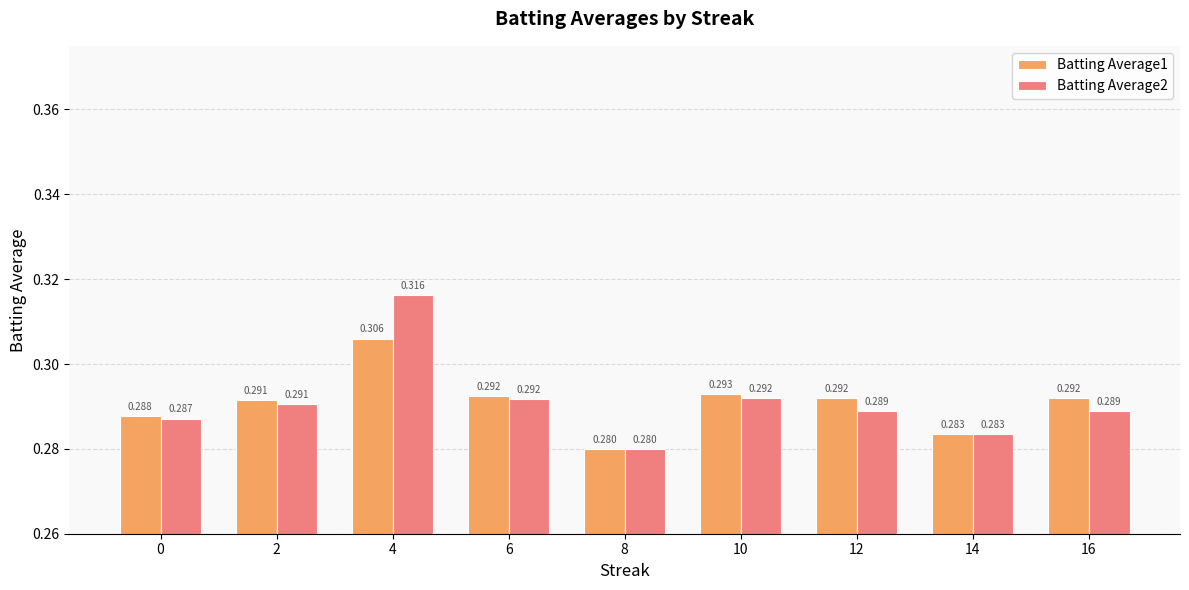

Is the value of Batting Average1 at 10 greater than the value of Batting Average2 at 2?

Yes